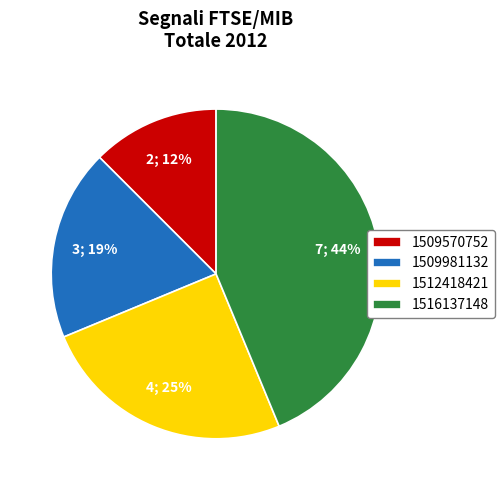

What percentage is the 1516137148 slice, to the nearest percent?

44%